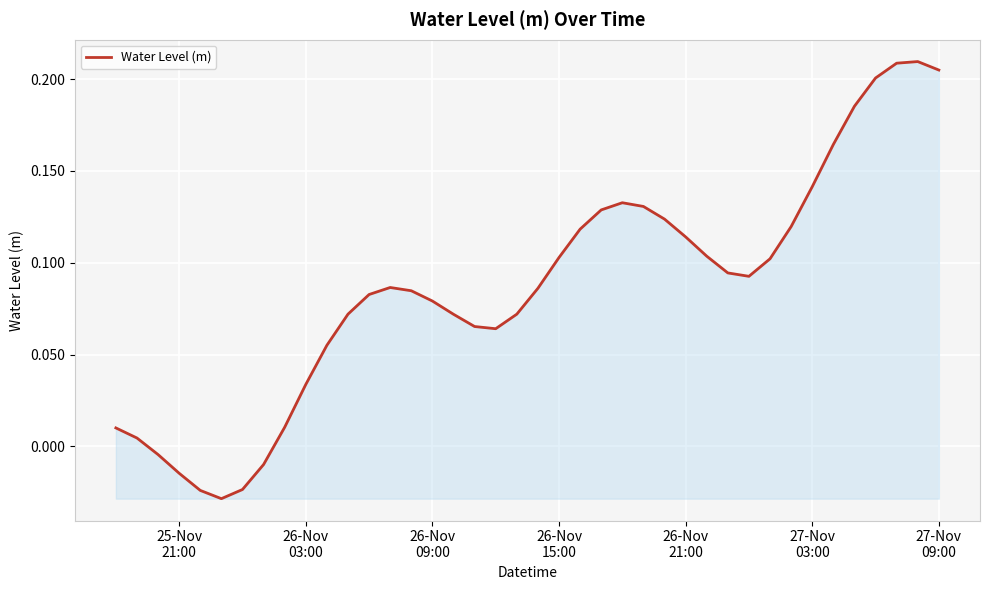

How many lines are shown in the chart?

1